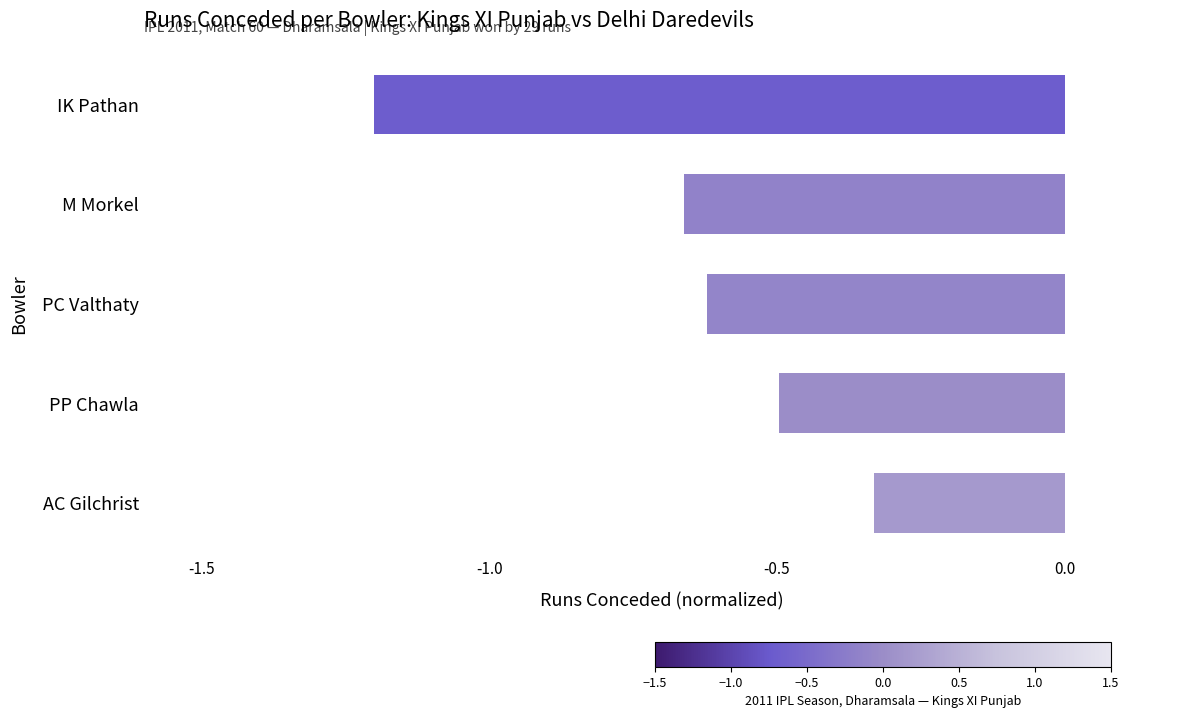

Which label corresponds to the largest value in the chart?

AC Gilchrist